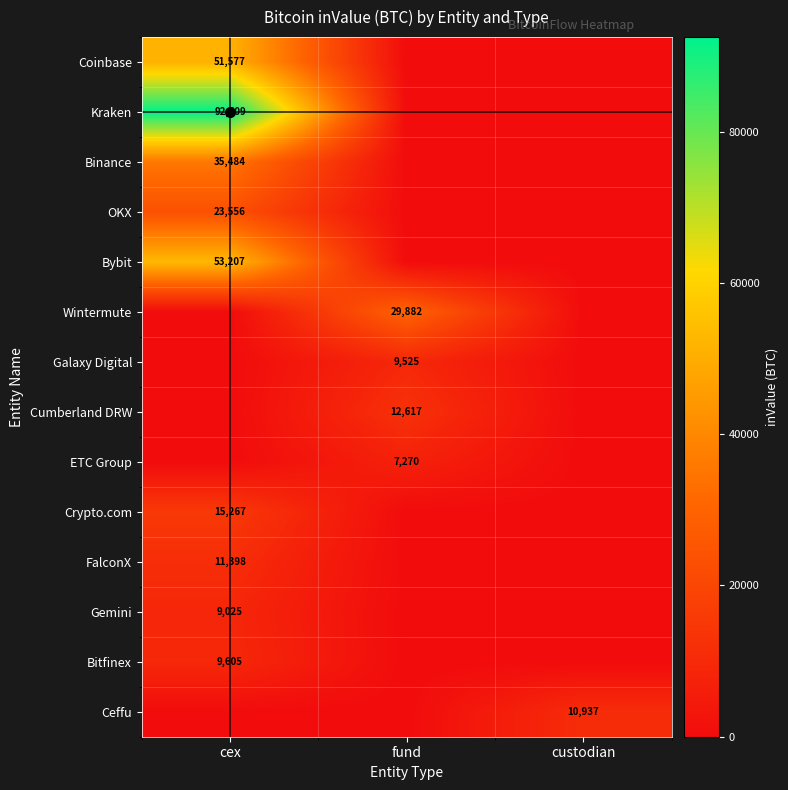

Is it true that Cumberland DRW equals 16802 at fund?

False